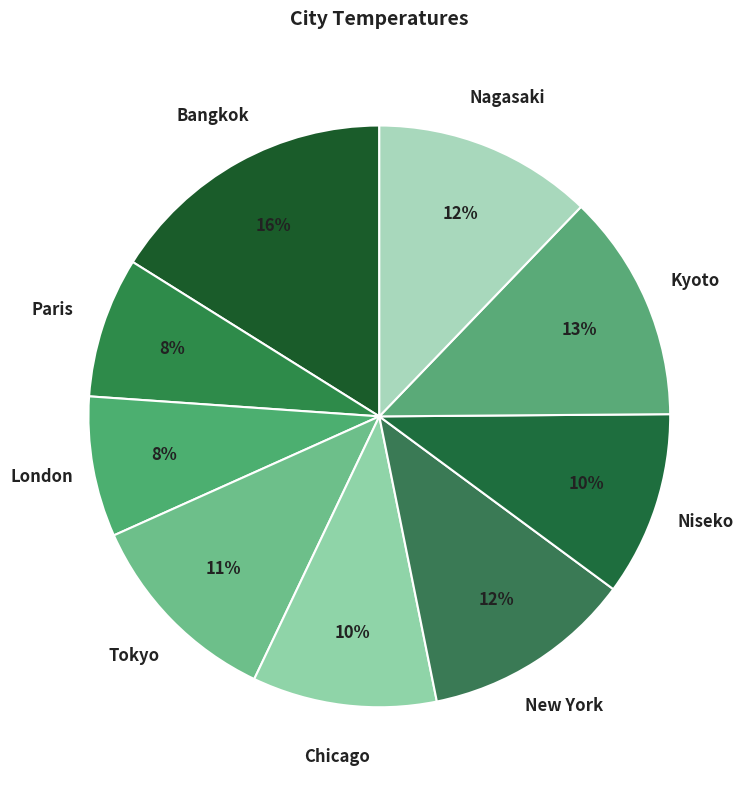

How many segments does this pie chart have?

9